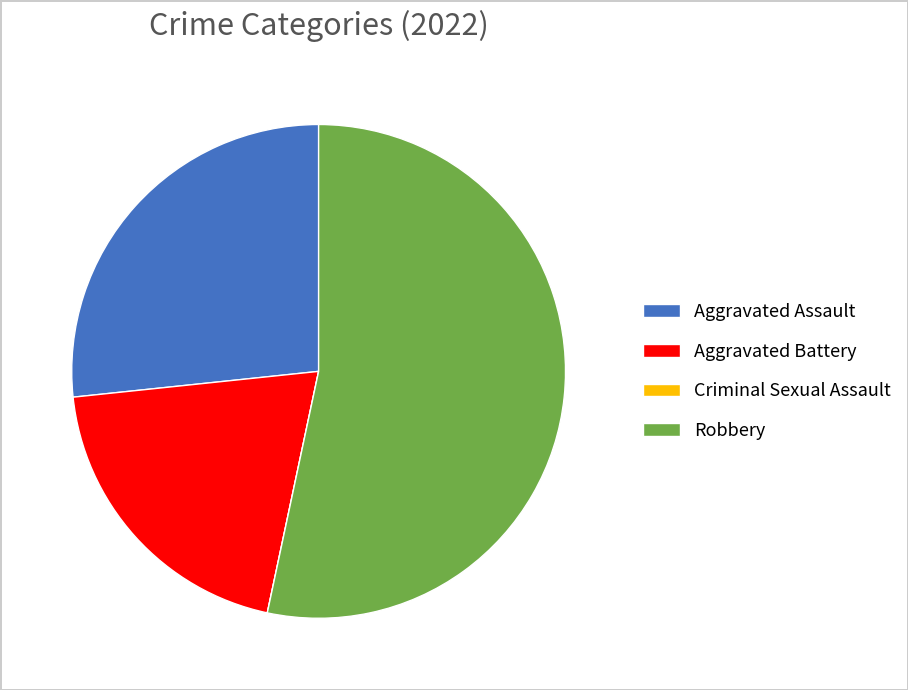

The Aggravated Assault slice represents 13% of the pie. True or false?

False